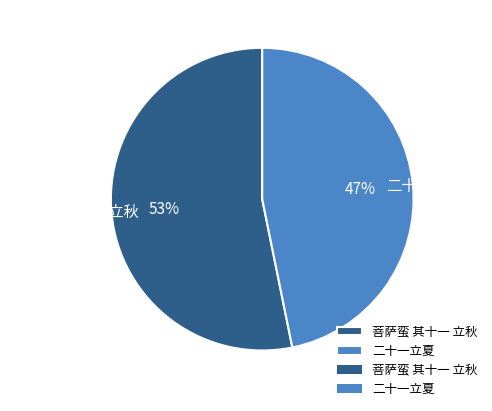

What is the largest slice in the pie chart?

菩萨蛮 其十一 立秋